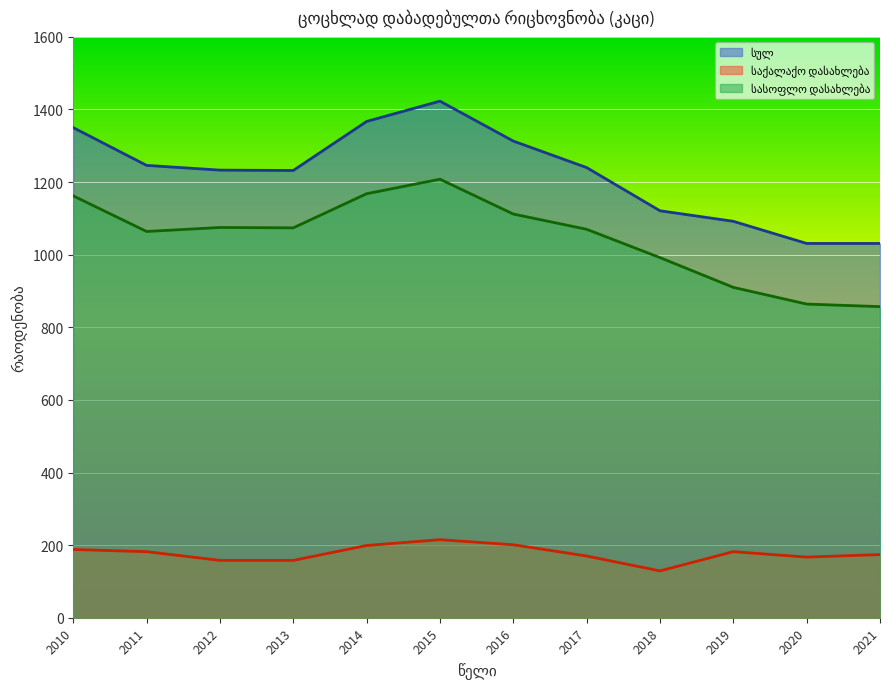

What is the total value across all series at 2019?

2184